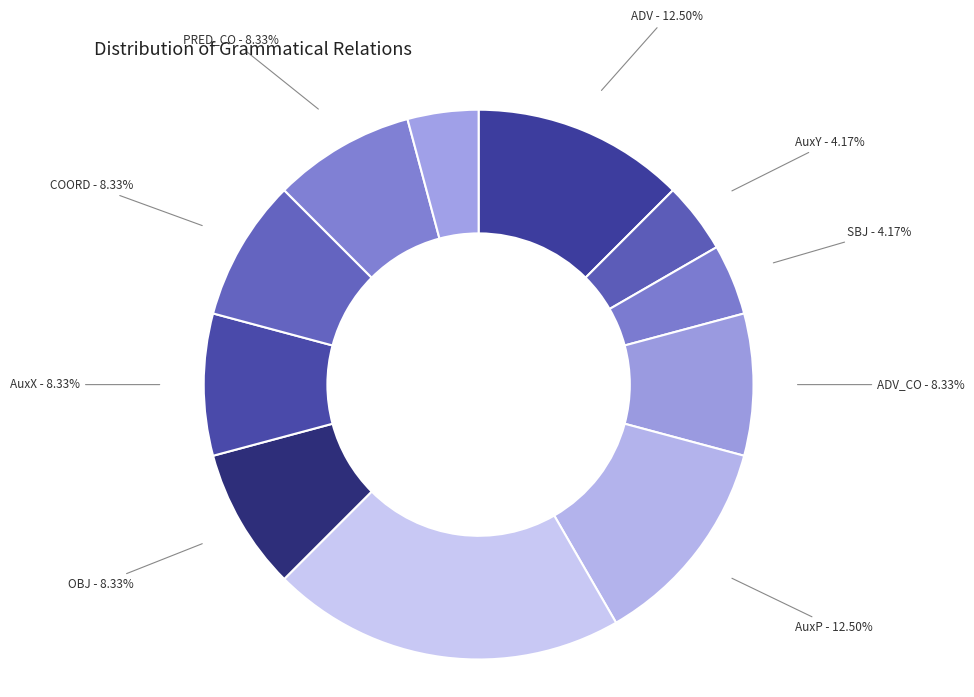

How many segments does this pie chart have?

11